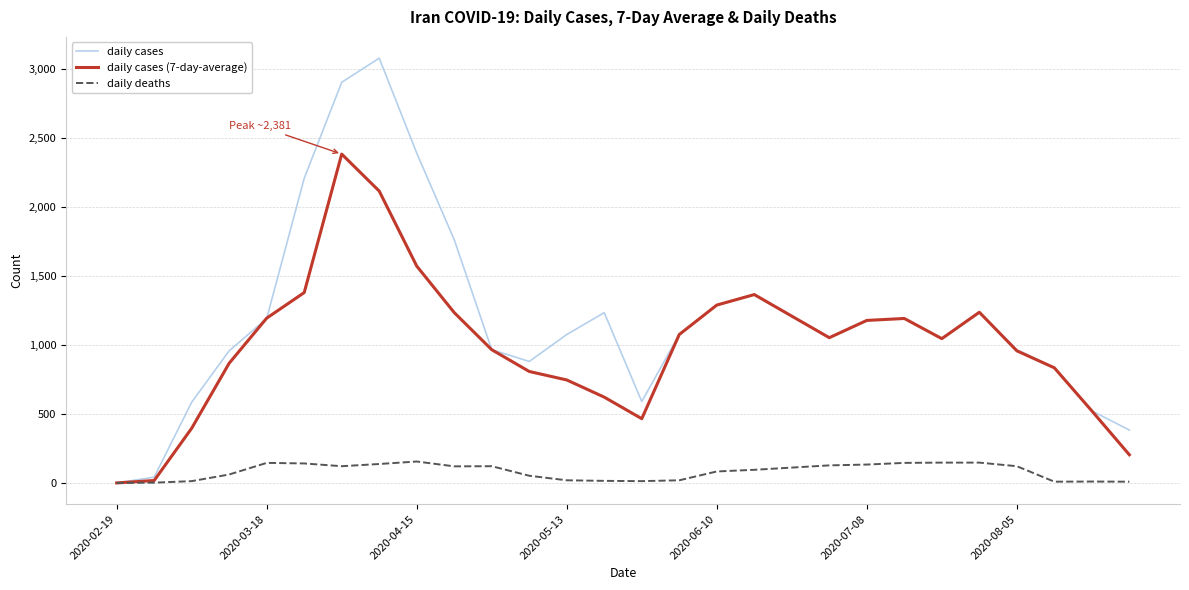

Rank the series by their average value, from highest to lowest.

daily cases, daily cases (7-day-average), daily deaths